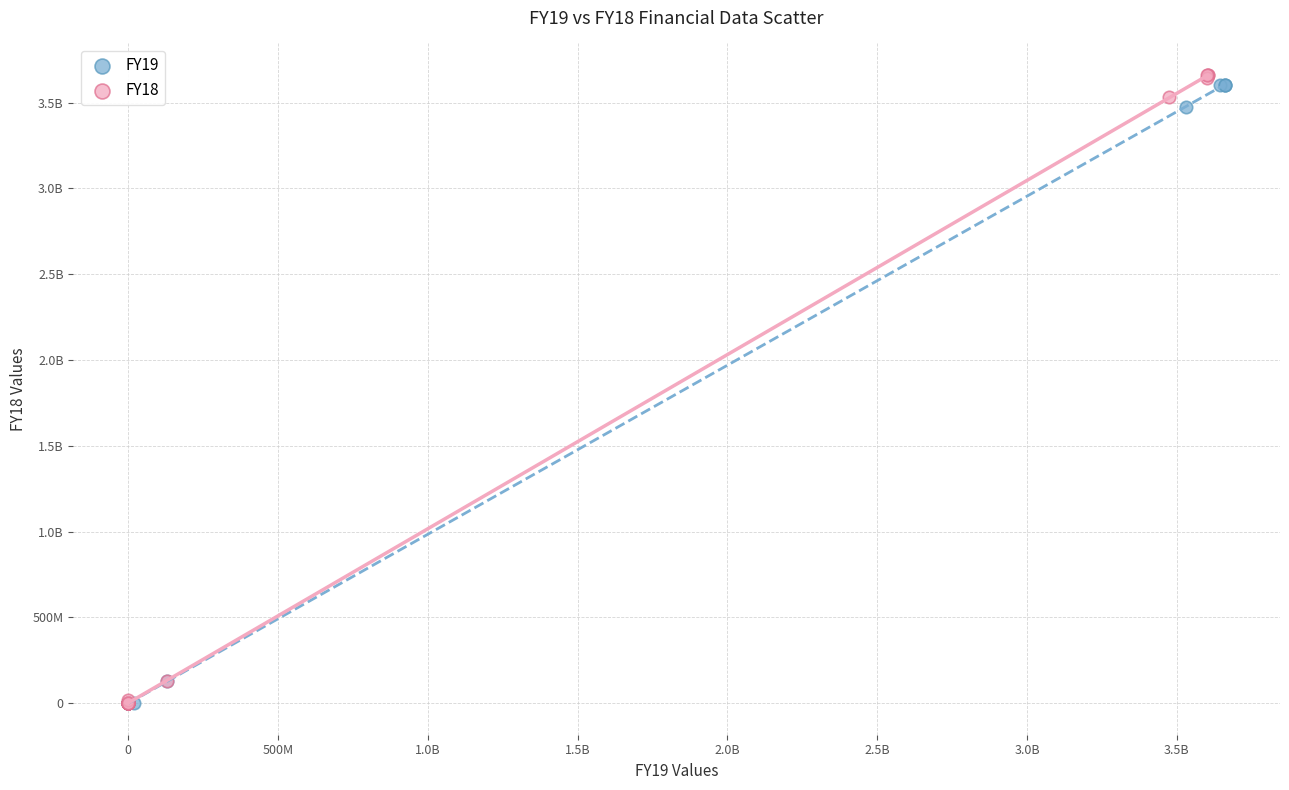

What are all the series names shown in the legend?

FY19, FY18